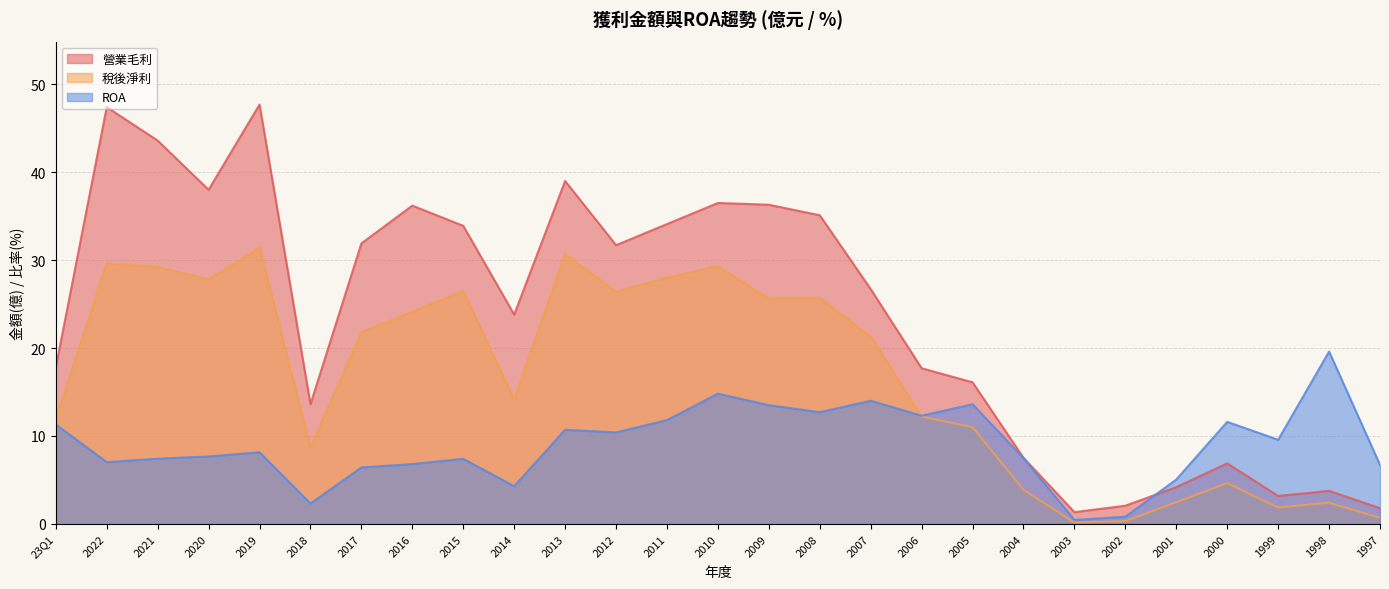

At how many categories does at least one series exceed 12?

20